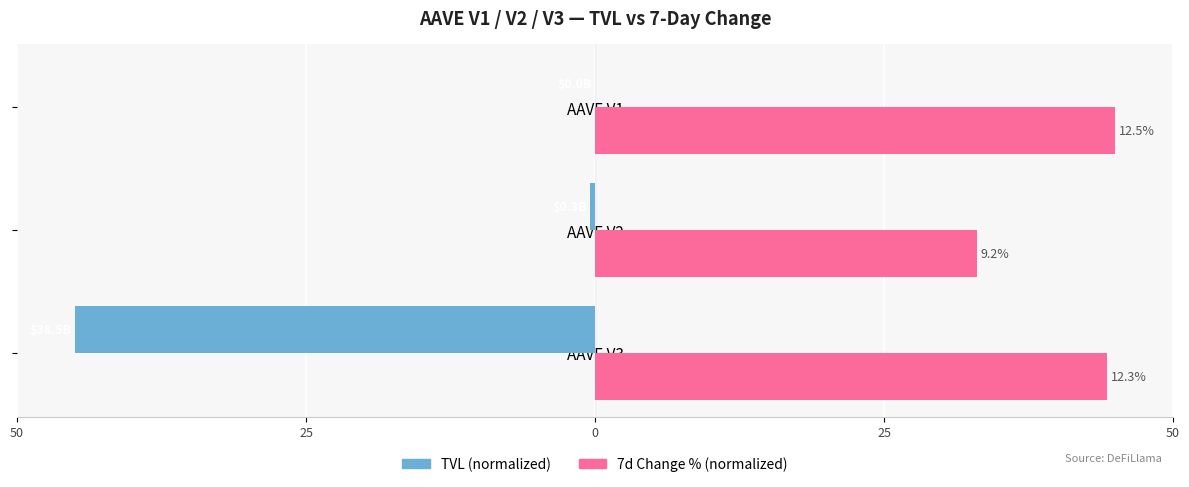

List the series in order of their peak value, highest first.

7d Change % (normalized), TVL (normalized)